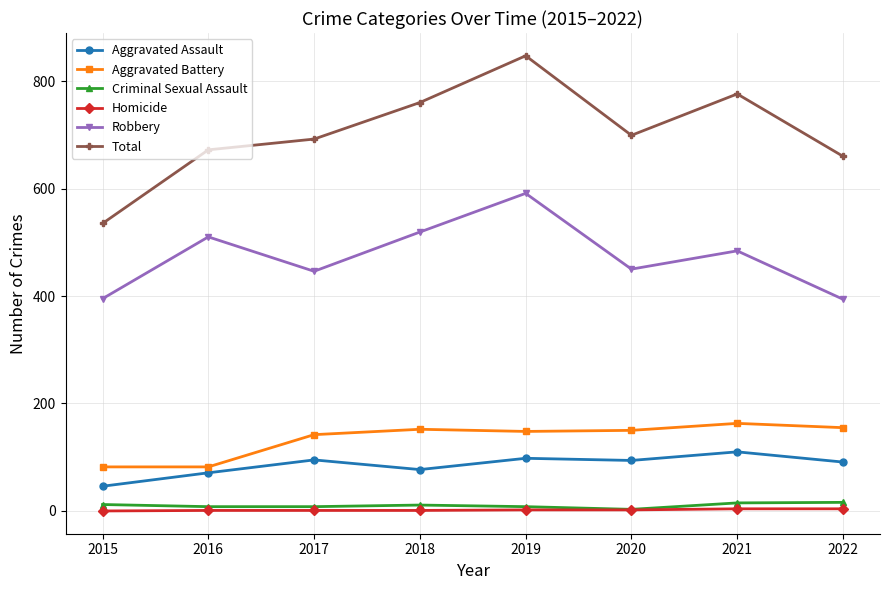

Between 2021 and 2022, which series saw the biggest shift?

Total